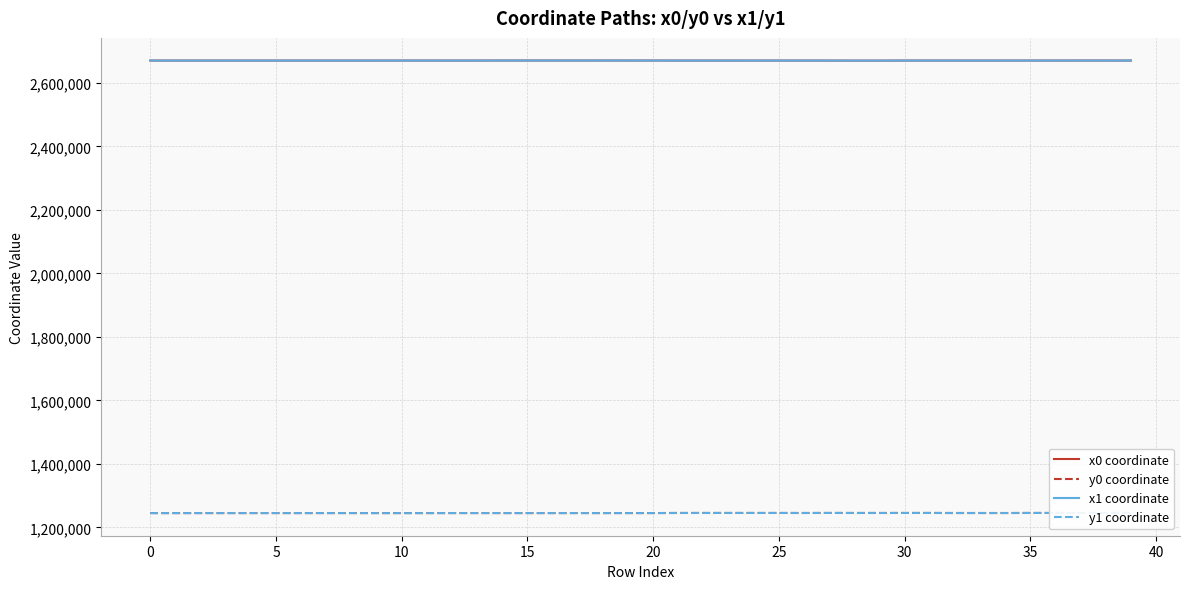

True or false: y1 coordinate has a value of 1245538.6 at 36.

True